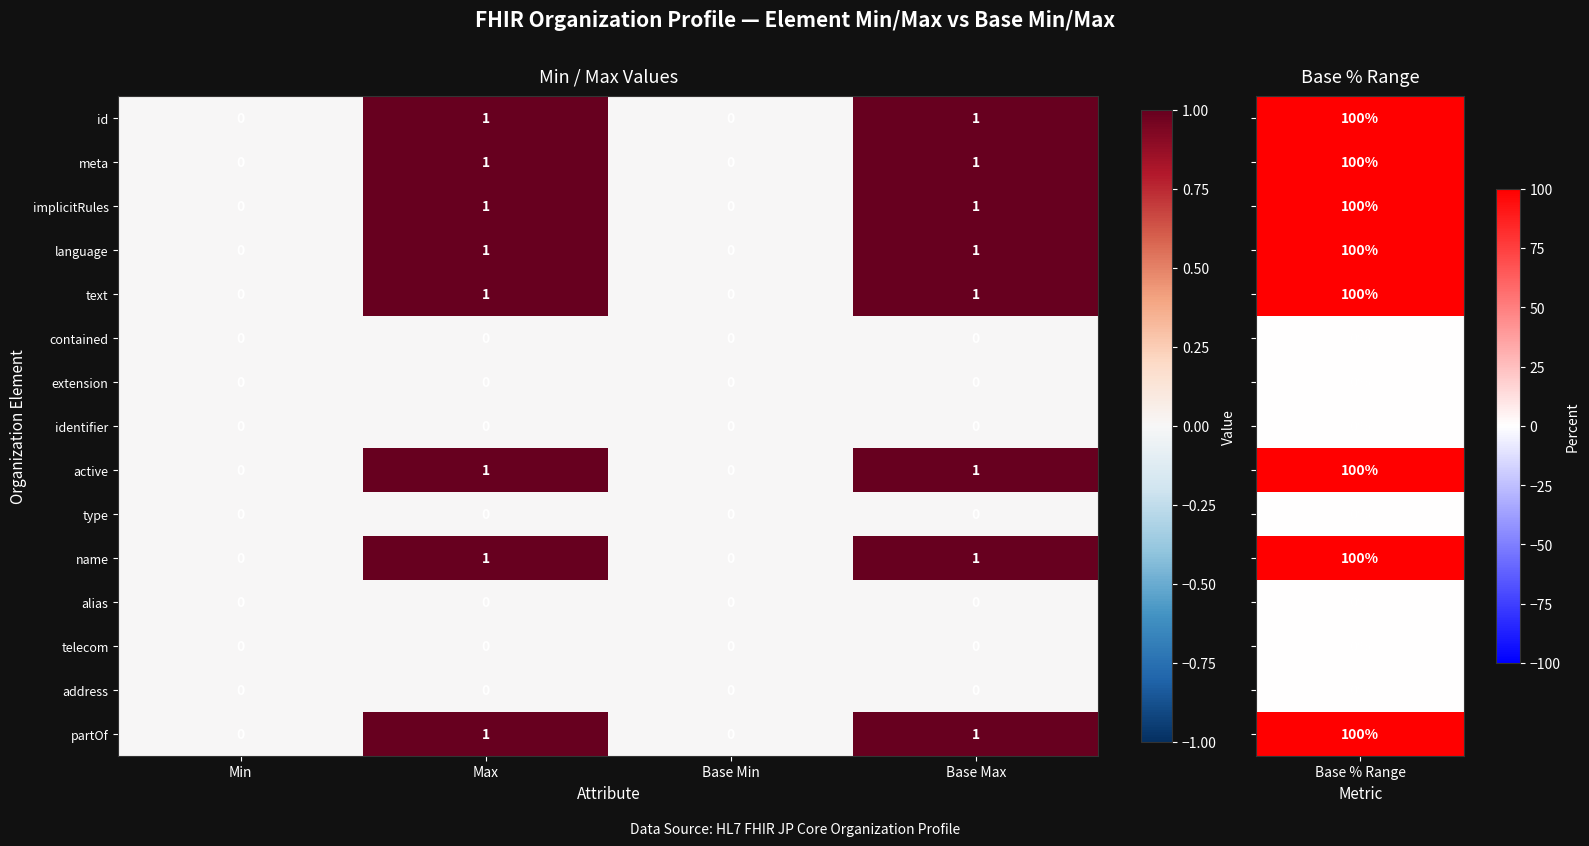

Is it true that type equals 0 at Base Max?

True